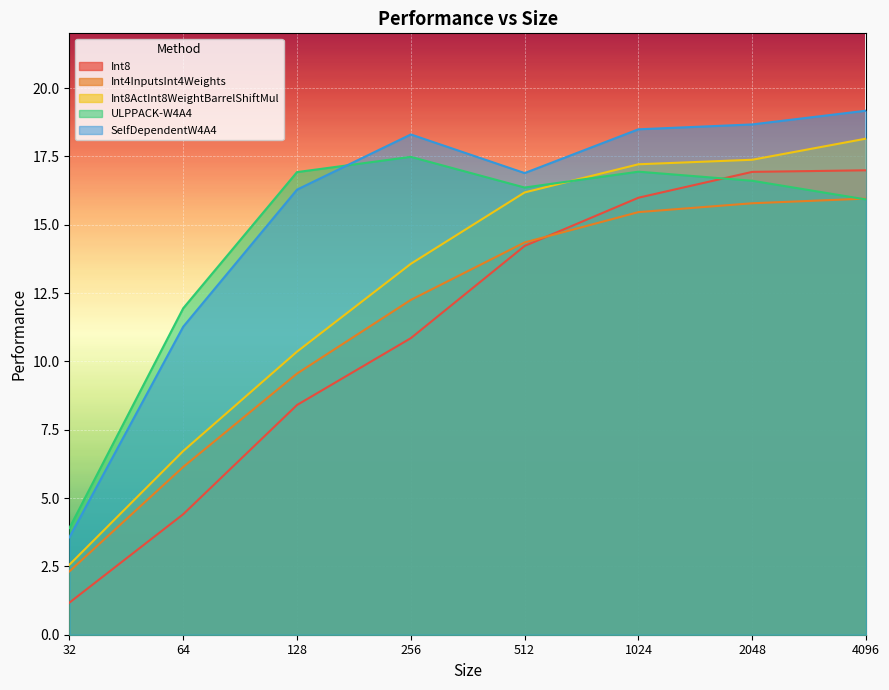

Reading right to left, extract all data points from this chart.

Int8: 17.0	16.9	16.0	14.2	10.8	8.4	4.4	1.2
Int4InputsInt4Weights: 16.0	15.8	15.5	14.4	12.2	9.6	6.1	2.3
Int8ActInt8WeightBarrelShiftMul: 18.1	17.4	17.2	16.2	13.6	10.4	6.7	2.6
ULPPACK-W4A4: 15.9	16.6	16.9	16.4	17.5	16.9	11.9	3.9
SelfDependentW4A4: 19.2	18.7	18.5	16.9	18.3	16.3	11.3	3.6